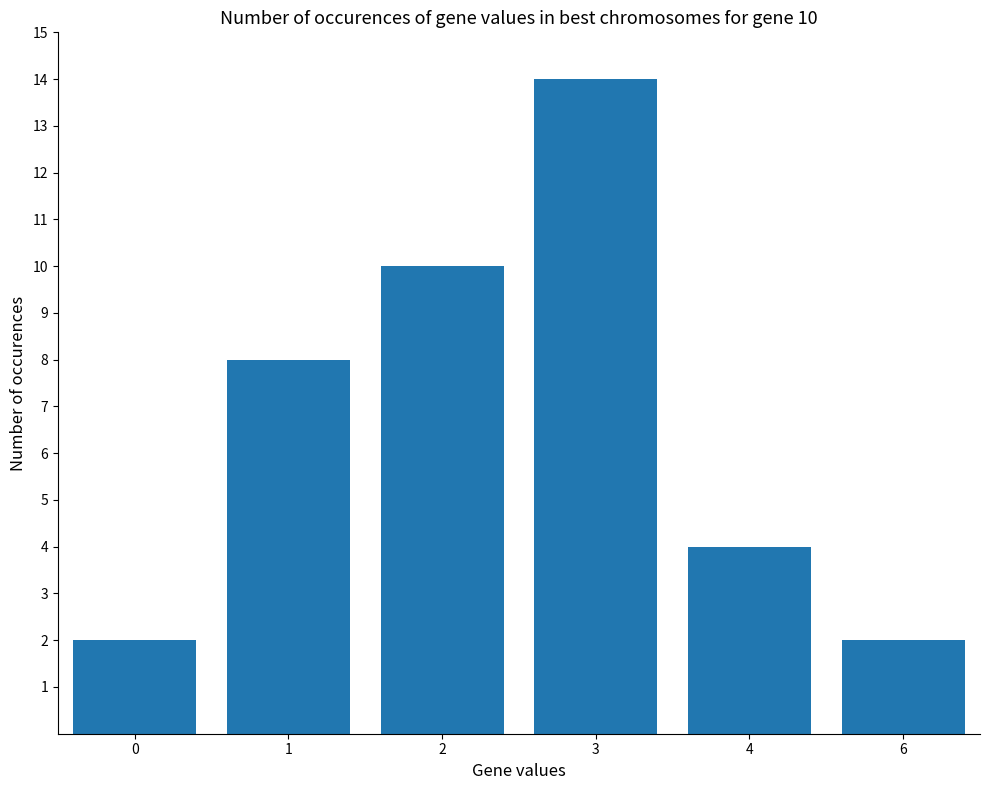

Which has a higher value, 1 or 2?

2